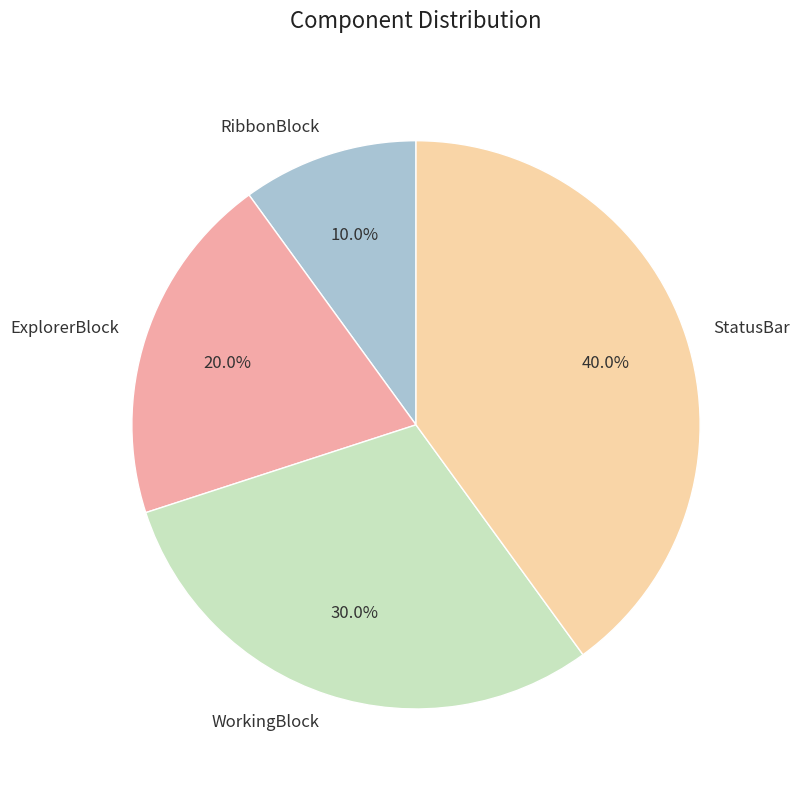

Rank the categories by value from lowest to highest.

RibbonBlock, ExplorerBlock, WorkingBlock, StatusBar